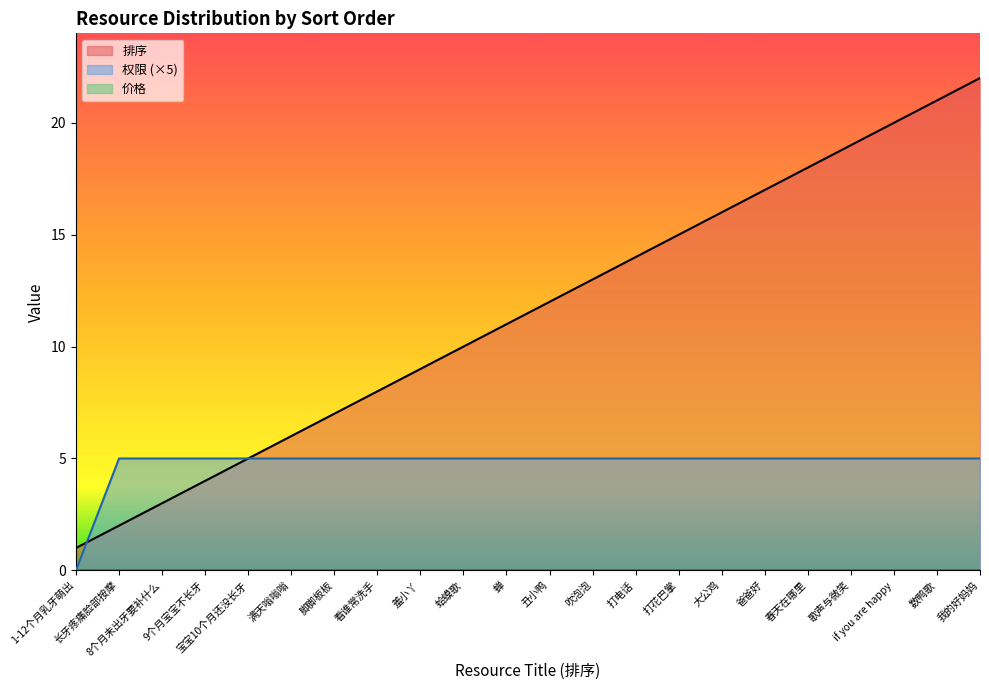

How many intersections are there between 权限 and 排序?

1